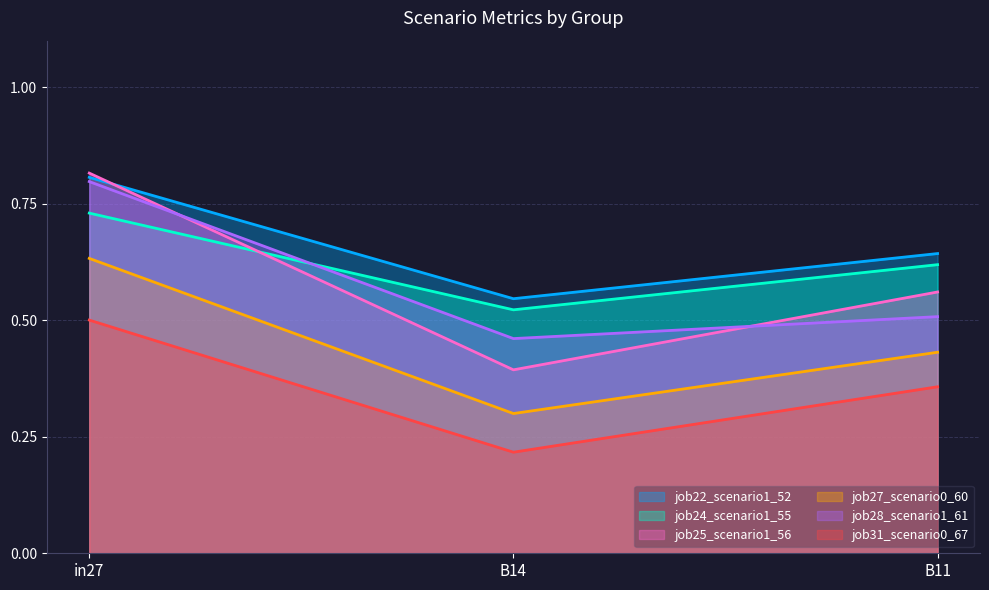

The value of job25_scenario1_56 at B11 is 1.0. True or false?

False